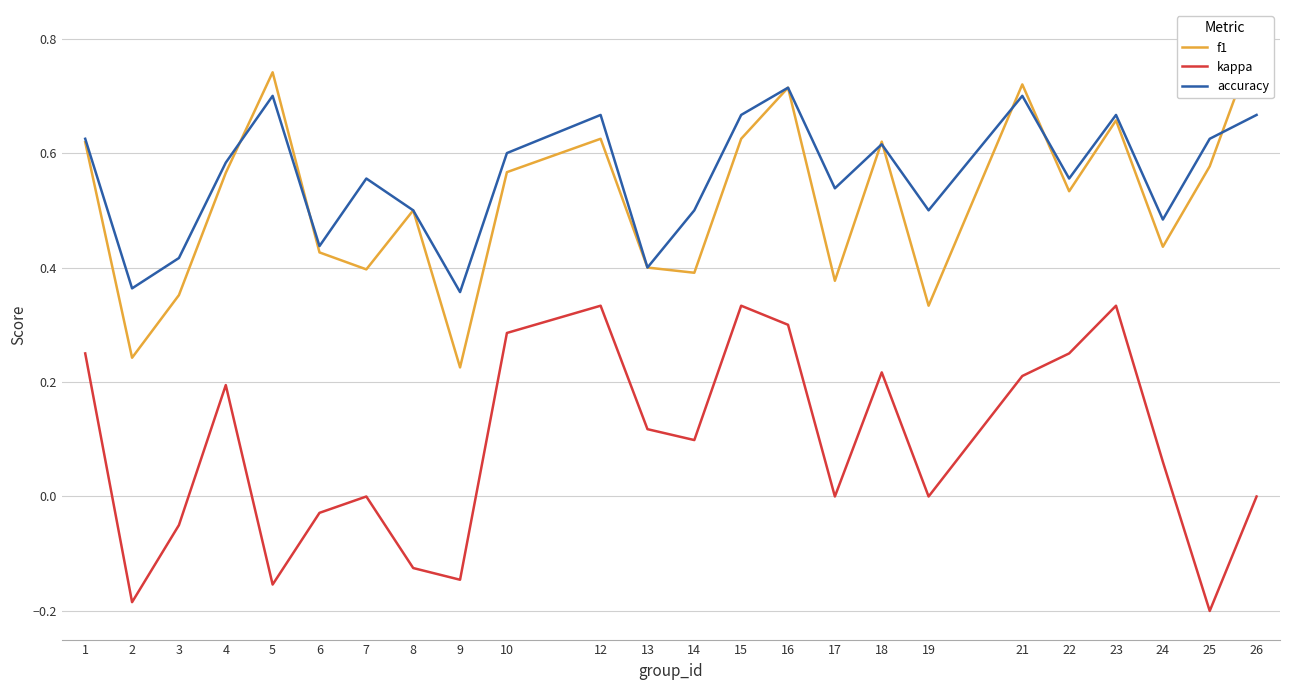

Which category has the highest value in the f1 series?

26